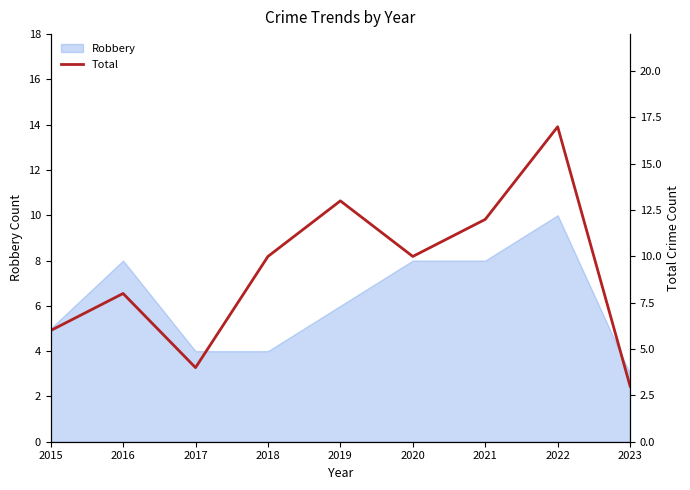

How many data points are above 10?

3